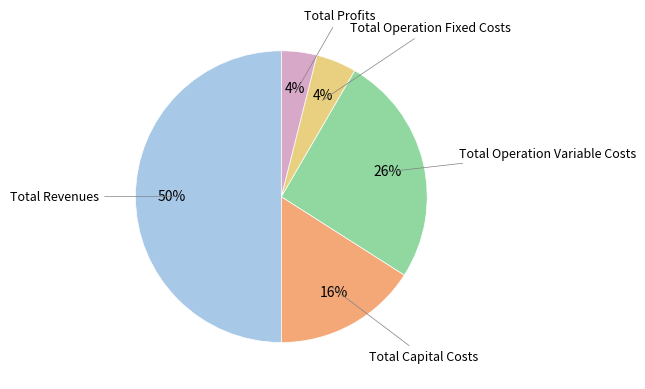

To the nearest percent, what is the difference between the largest and smallest slice percentages?

46%